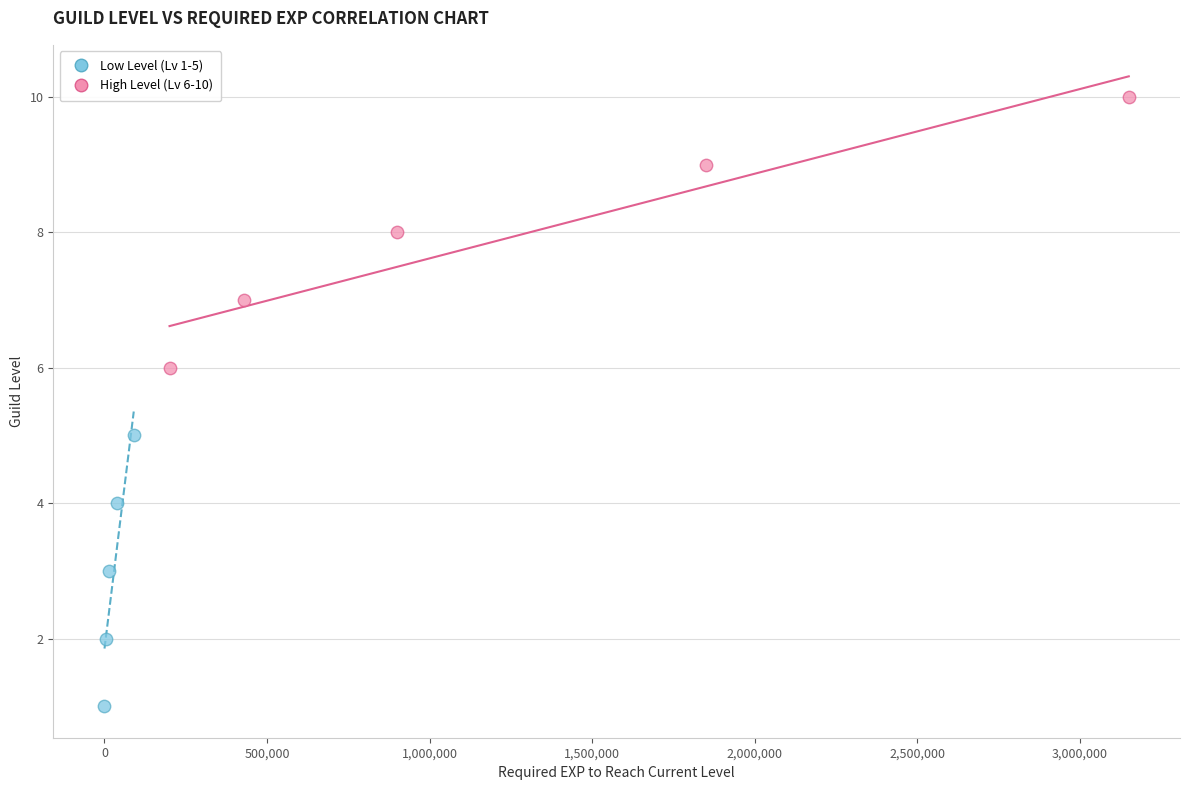

Which series contains the highest Y value?

High Level (Lv 6-10)